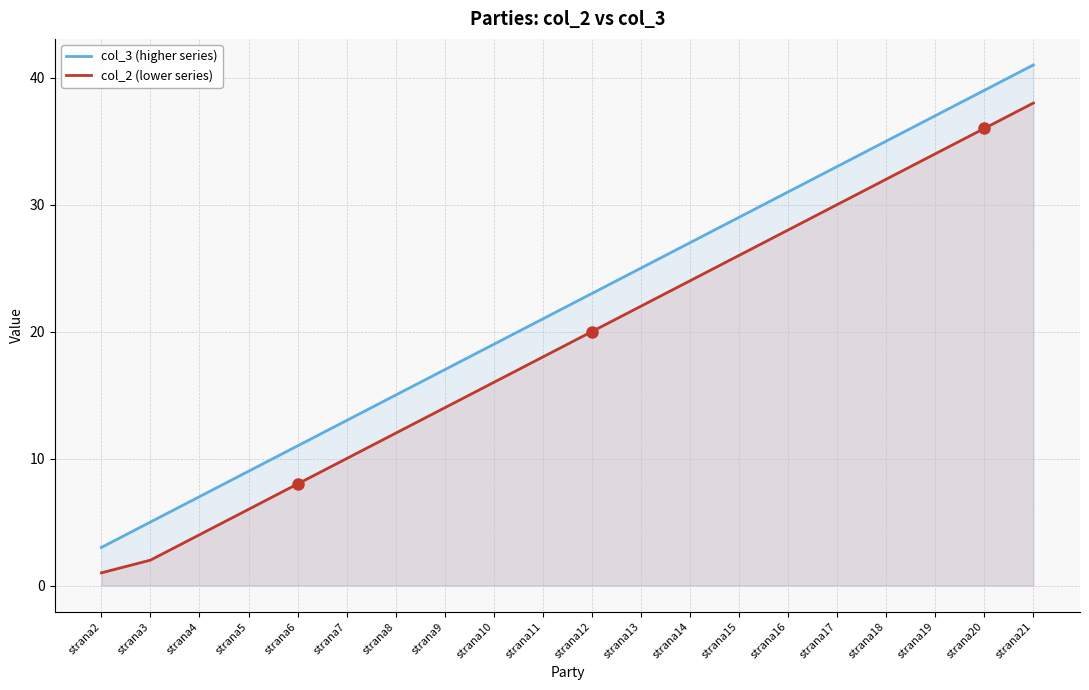

Where does the col_2 (lower series) series first go above 20?

strana13